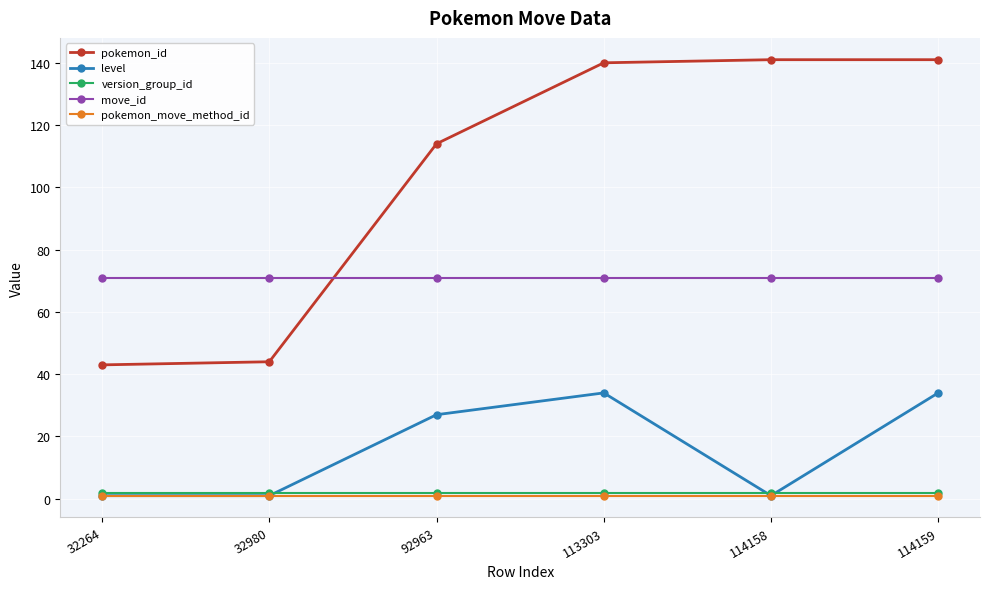

What is the smallest value displayed?

1